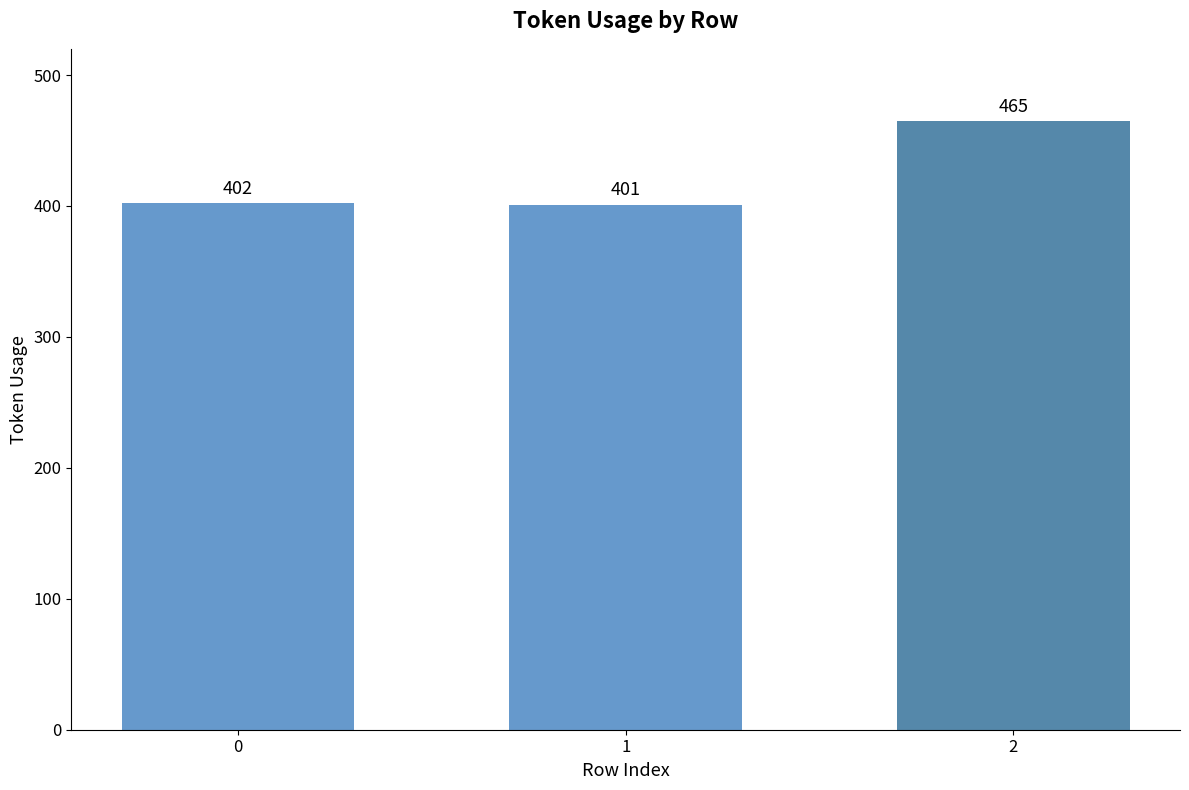

Are the bars grouped side by side (vs. stacked)?

No